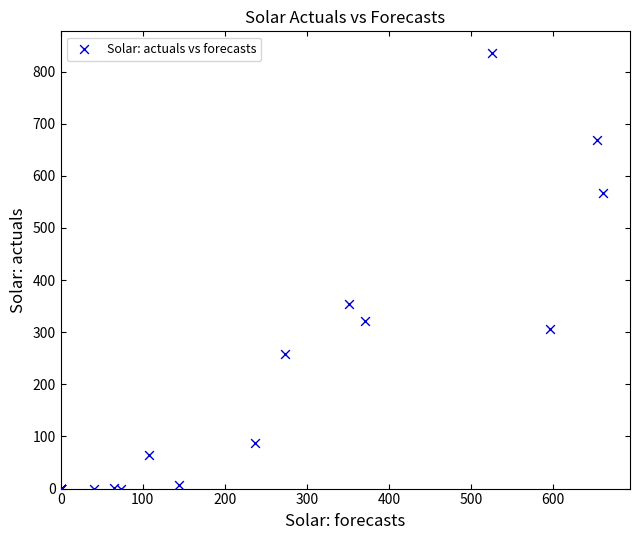

What Y value in the scatter plot is closest to 417?

354.6